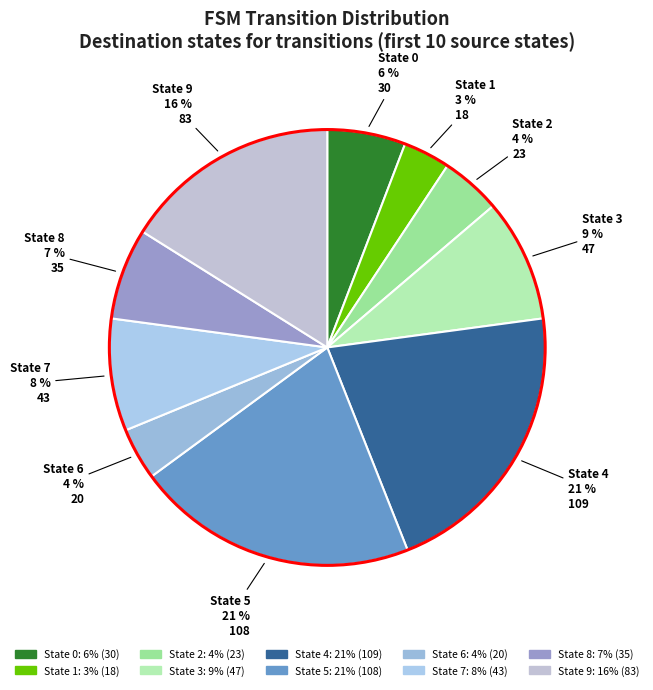

How many segments does this pie chart have?

10